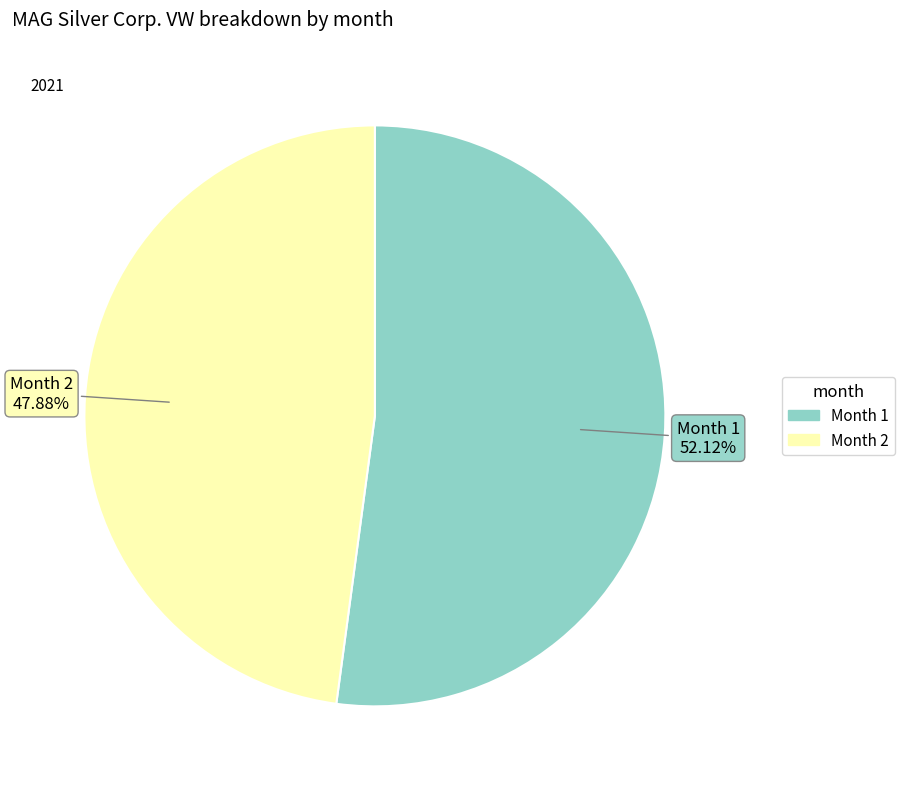

How many segments does this pie chart have?

2